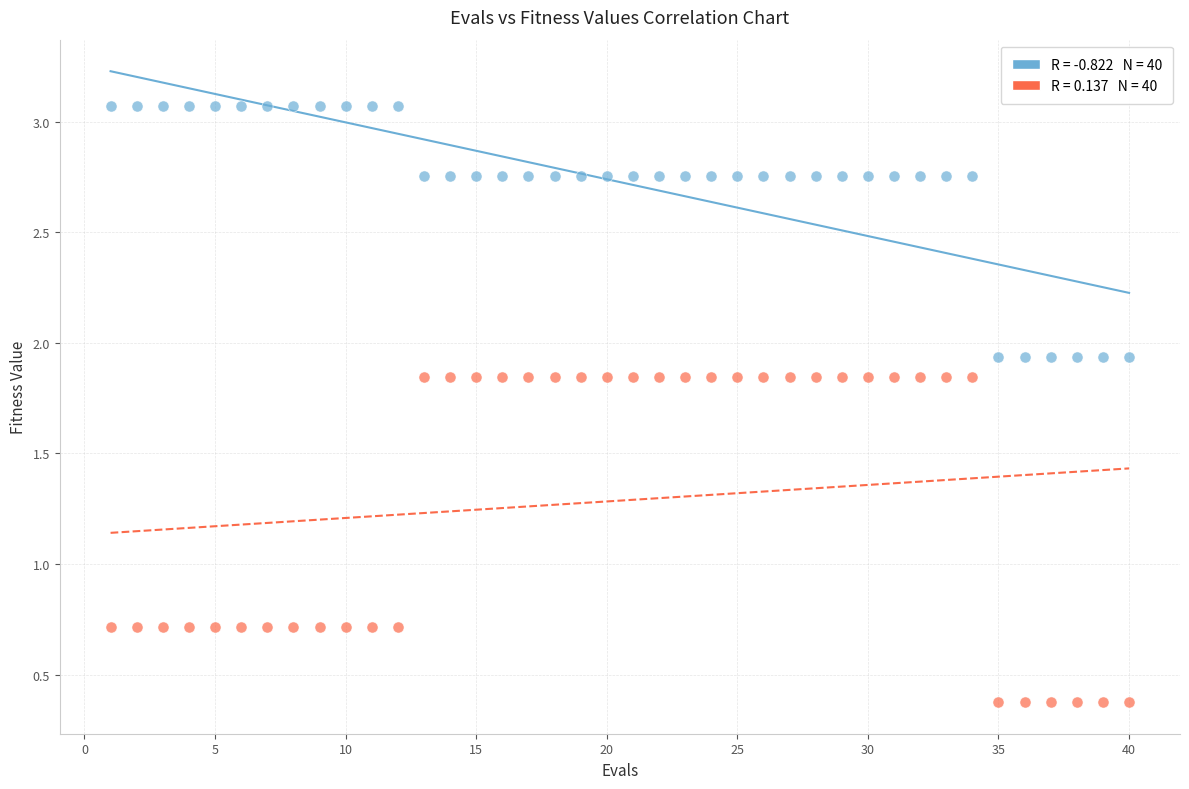

Across all data points, what is the range of X values (max minus min)?

39.0